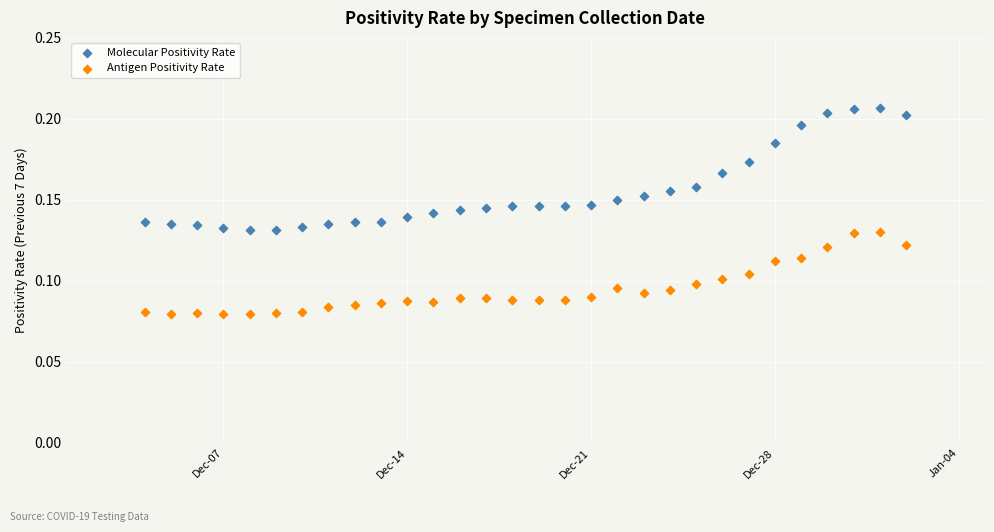

What are all the series names shown in the legend?

Molecular Positivity Rate, Antigen Positivity Rate